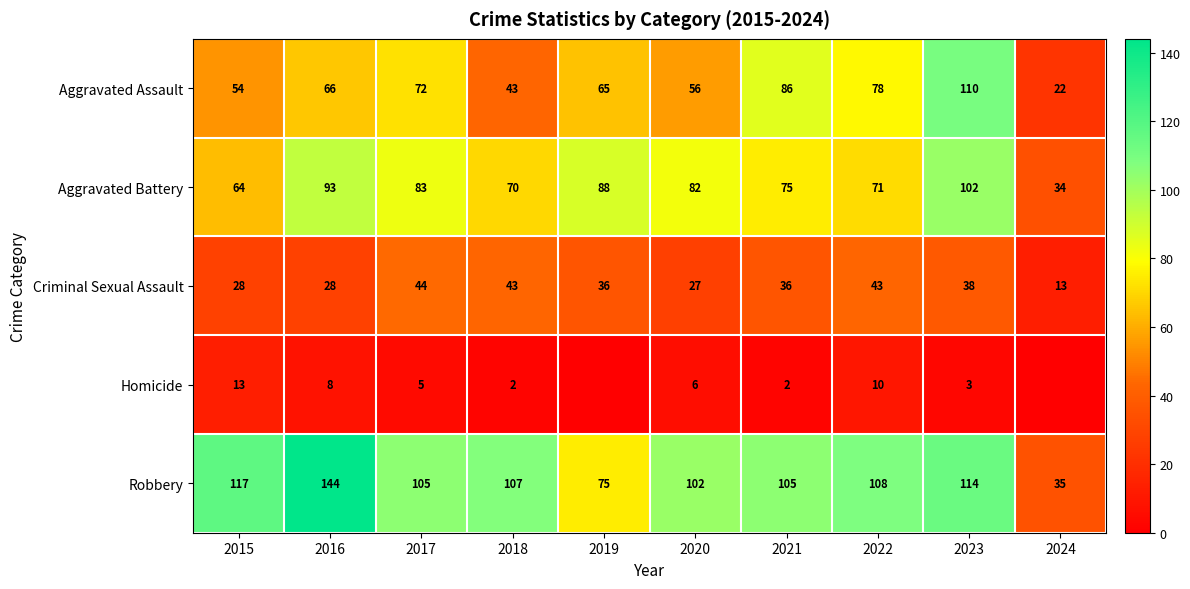

What is the sum of the Criminal Sexual Assault values at 2023 and 2017?

82